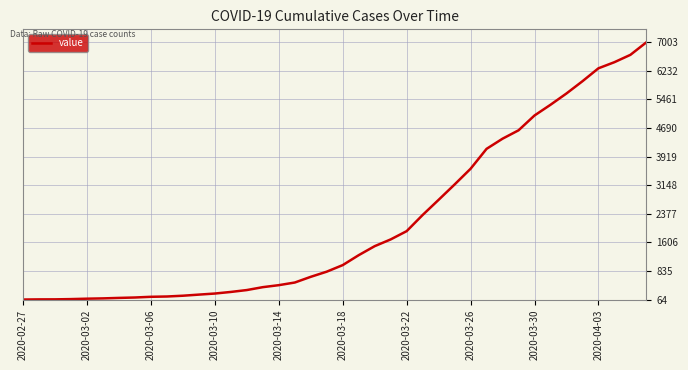

What is the value of the 10th point from the left?

146